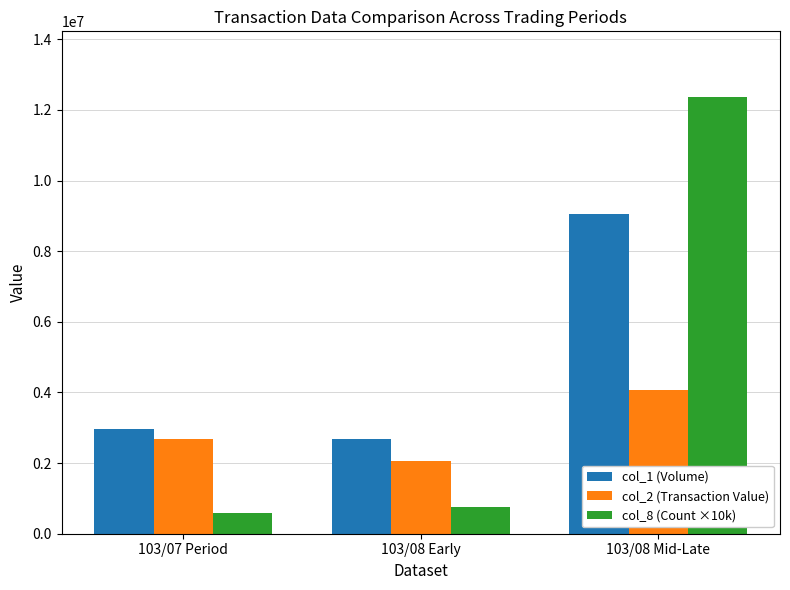

Which category has the highest value in the col_8 (Count ×10k) series?

103/08 Mid-Late